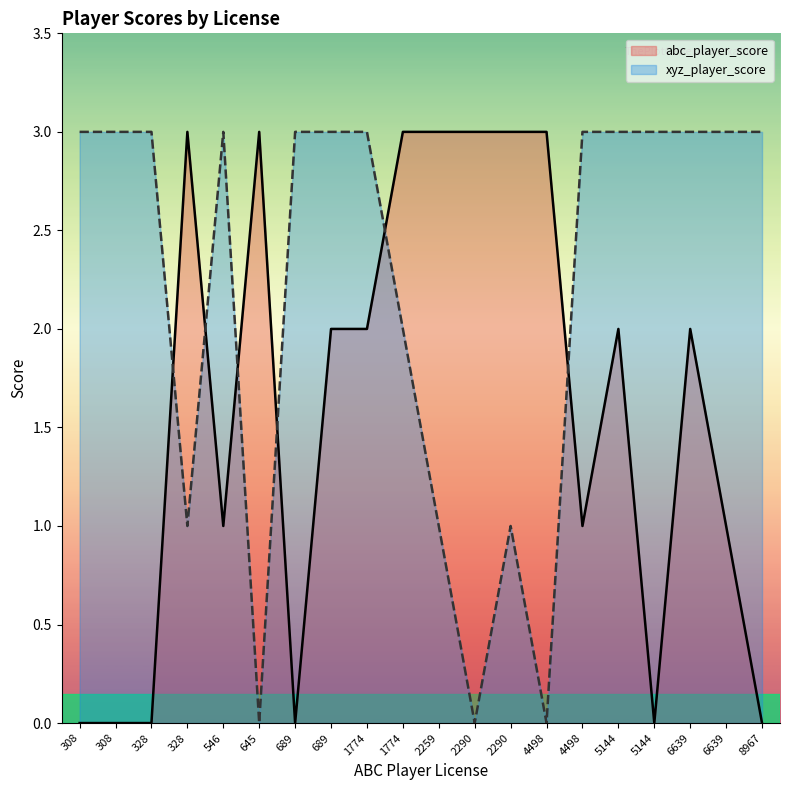

What is the total value across all series at 308?

3